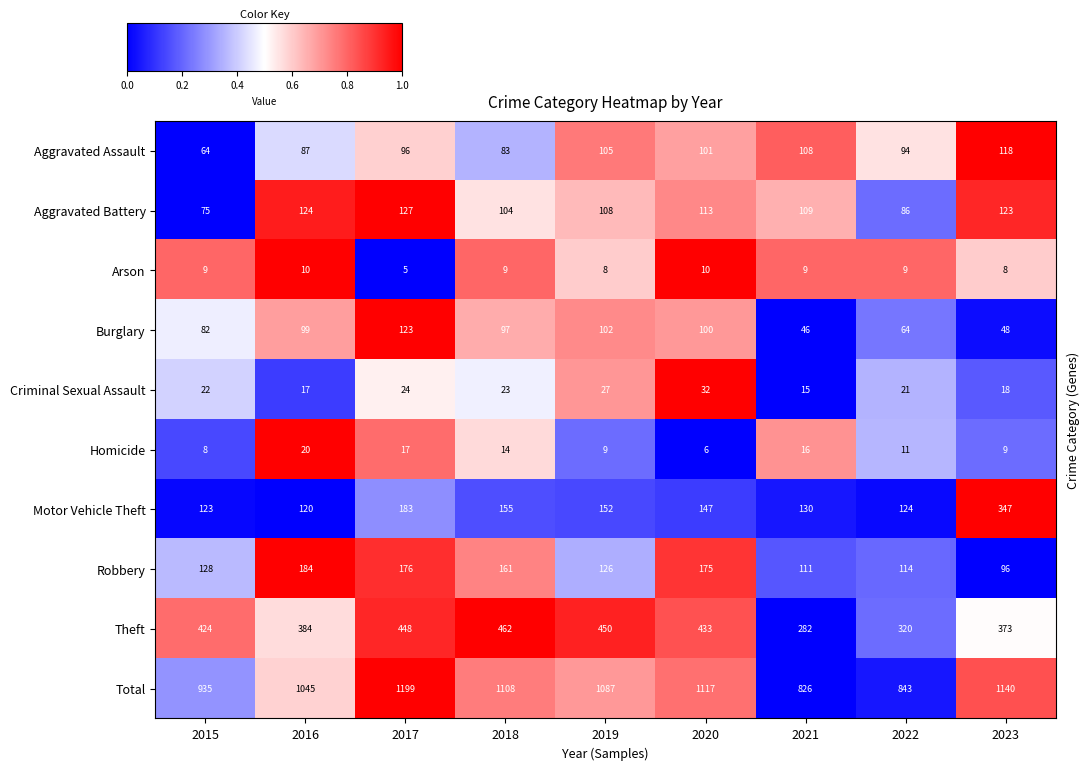

True or false: Robbery has a value of 0.0 at 2023.

True